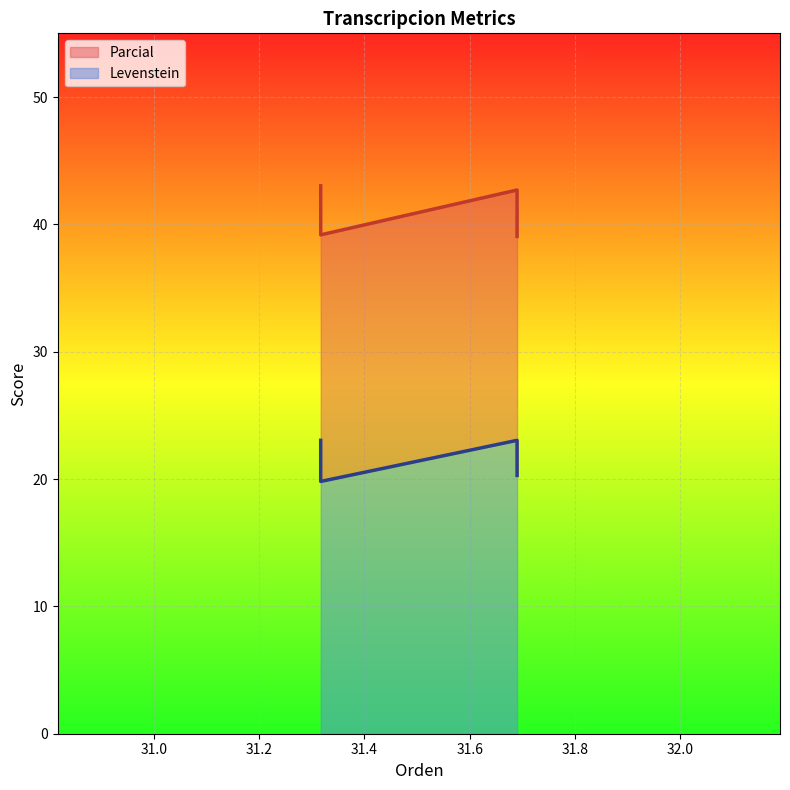

List the series in order of their peak value, lowest first.

Levenstein, Parcial